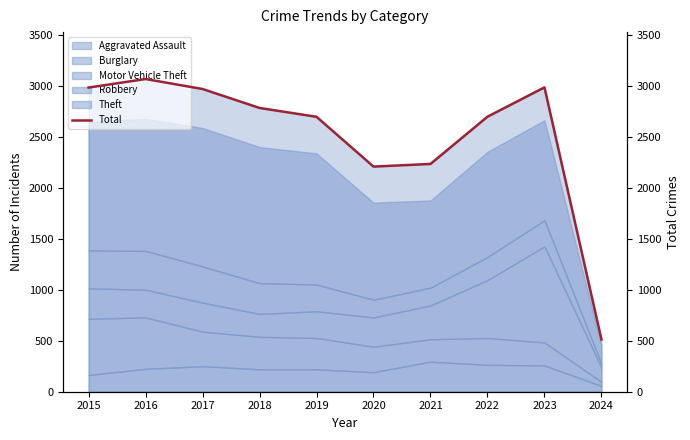

Does the chart have visible grid lines?

No